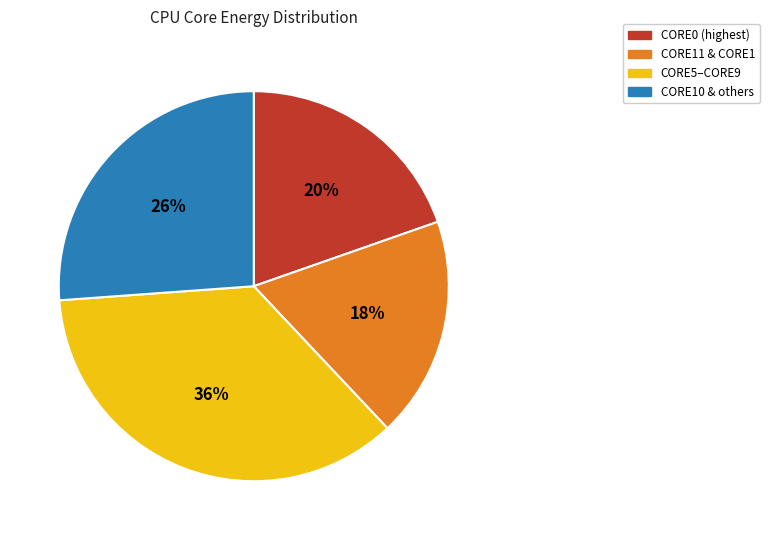

Is there a majority slice in this chart?

No